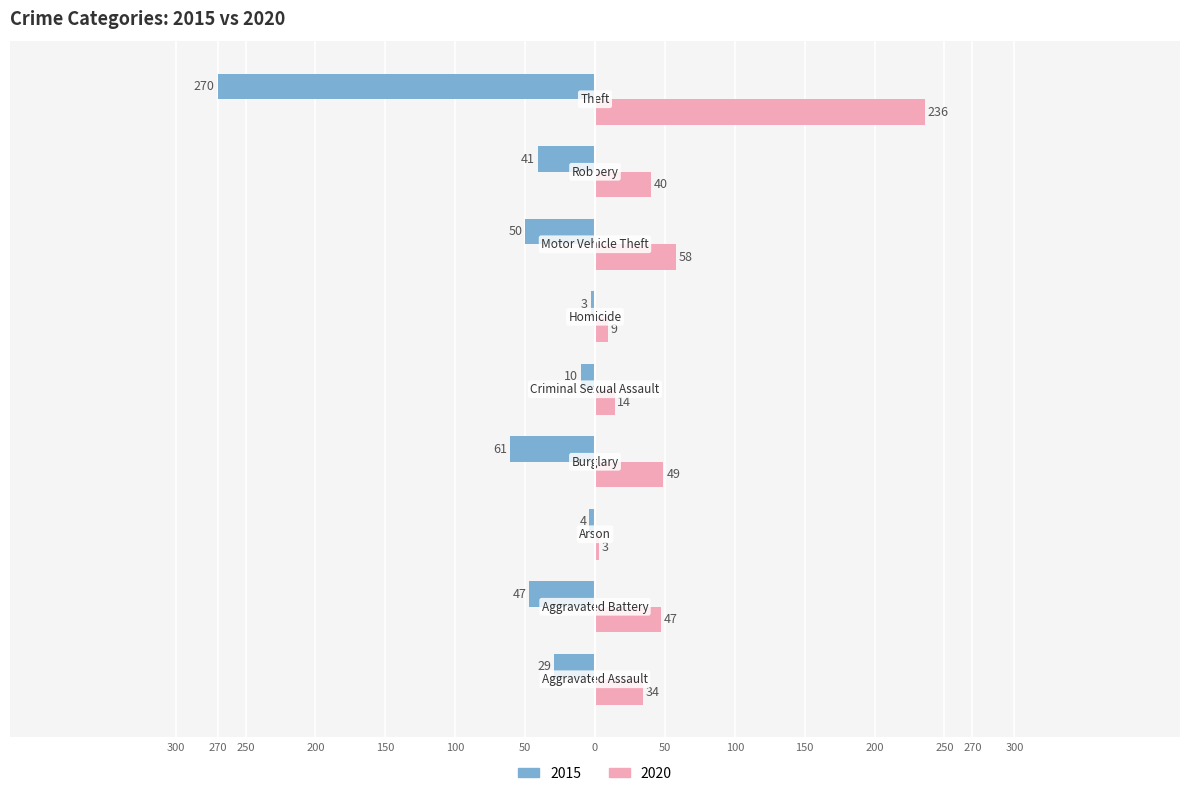

How many series are shown in this chart?

2